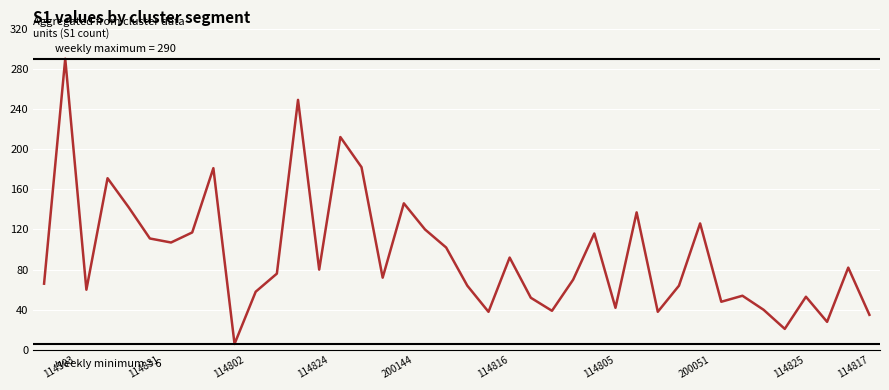

What is the smallest value displayed?

6